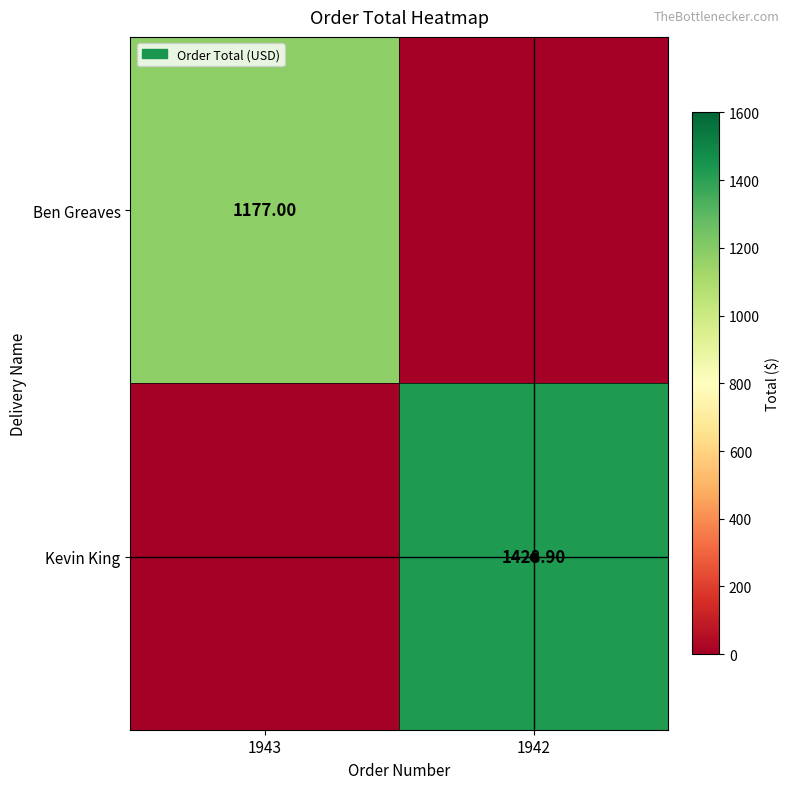

What is the total value across all series at 1942?

1428.9